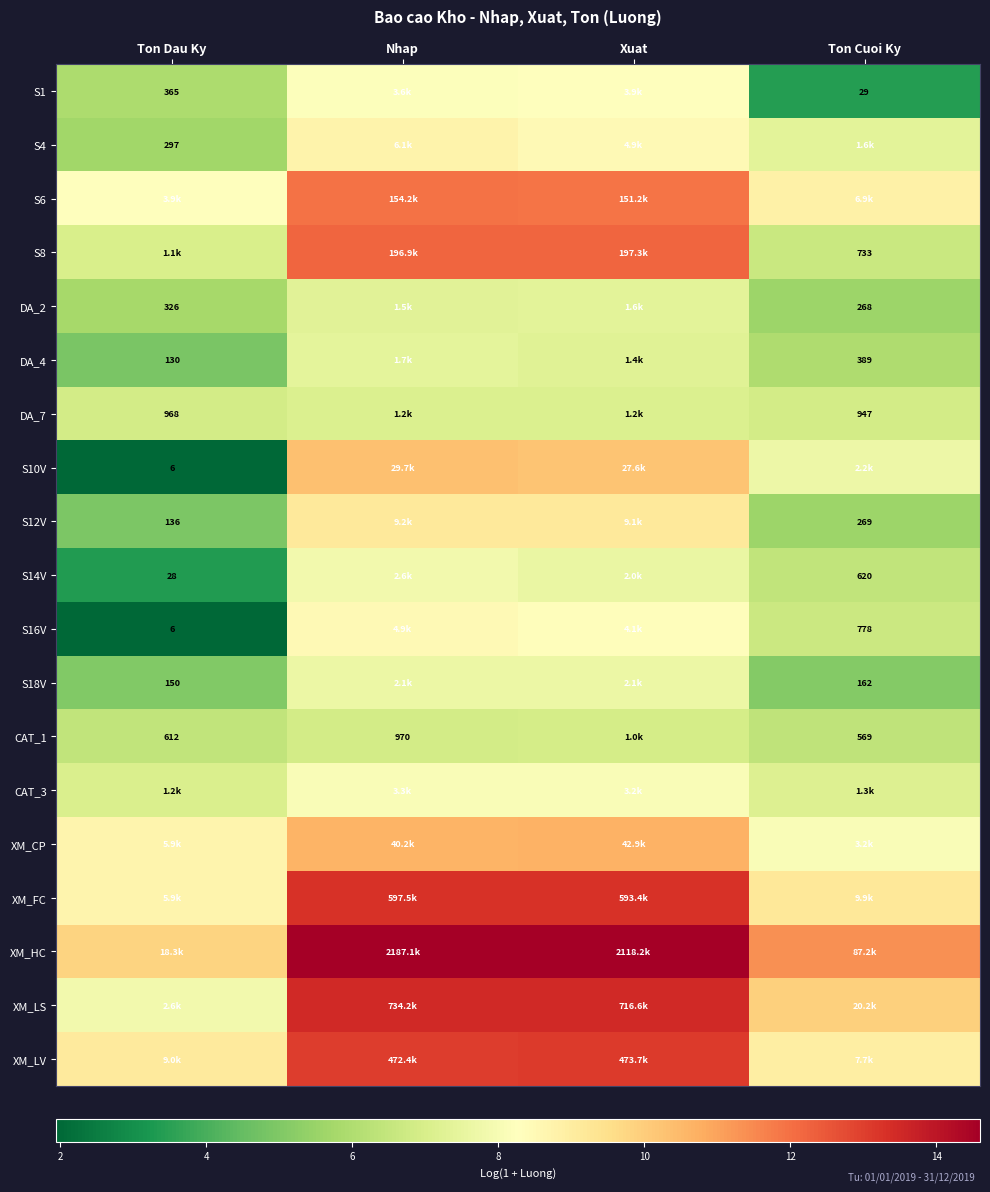

What is the greatest value displayed?

14.6